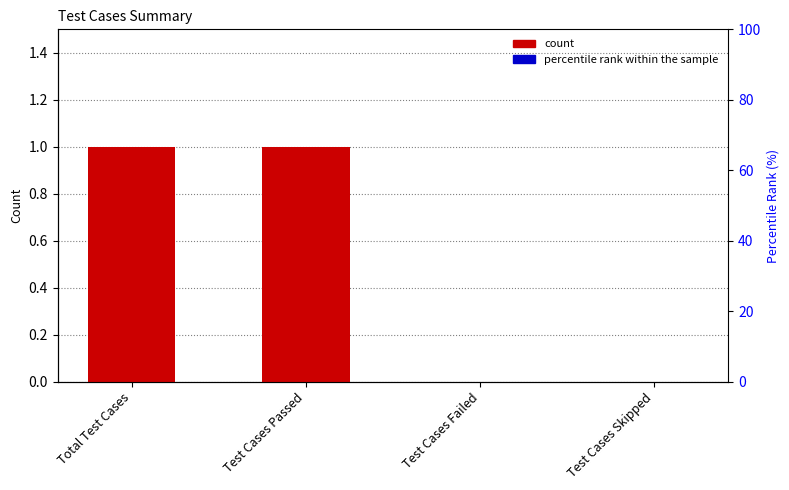

What is the value of the 1st bar from the left?

1